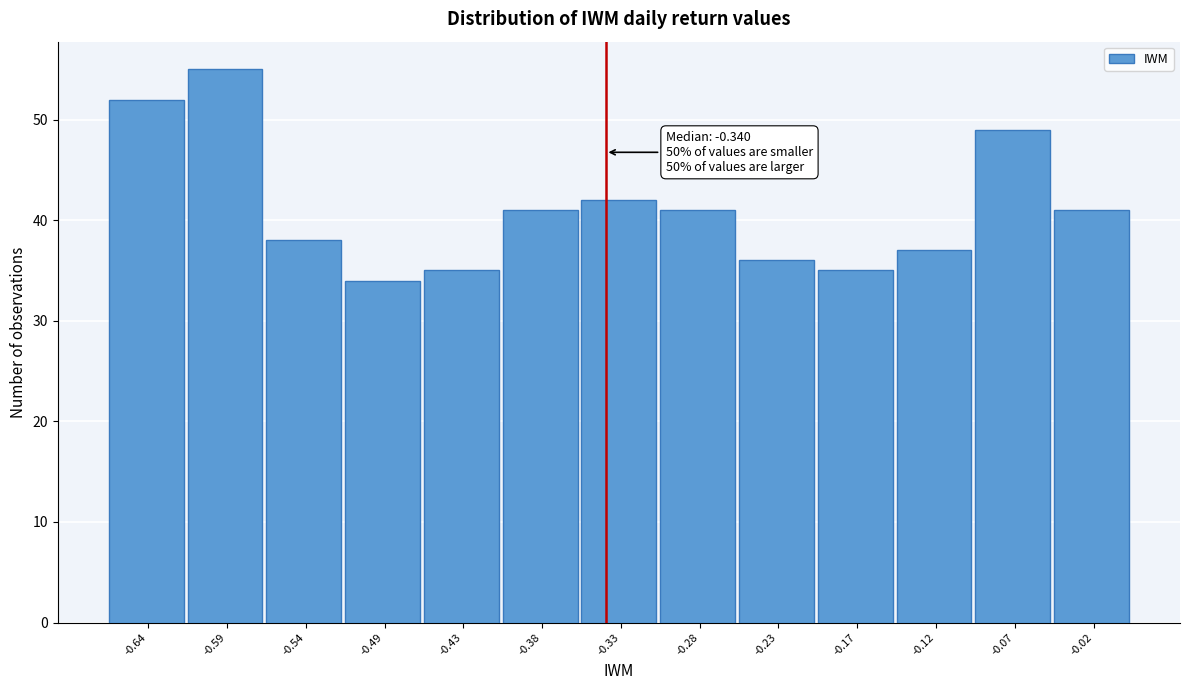

Over which range of the x-axis is the bar tallest?

-0.62 to -0.57